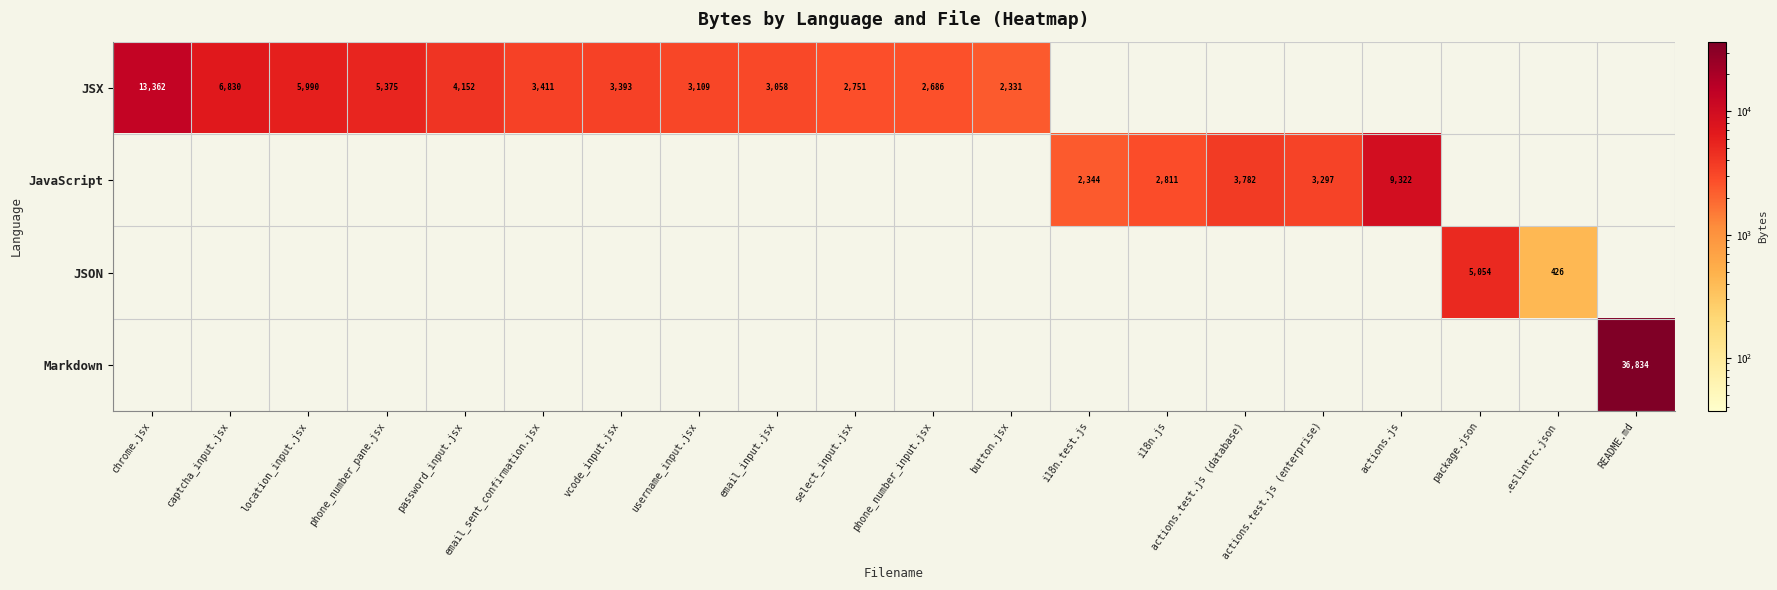

Which category has the lowest value across all series?

i18n.test.js